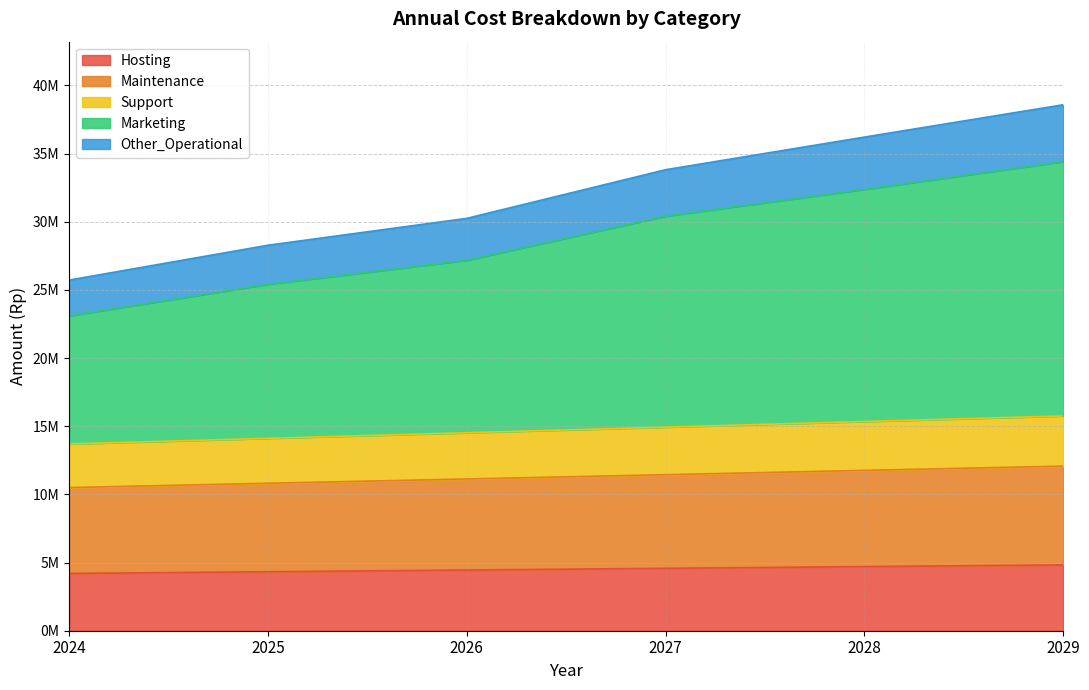

Rank the categories by Marketing value from lowest to highest.

2024, 2025, 2026, 2027, 2028, 2029